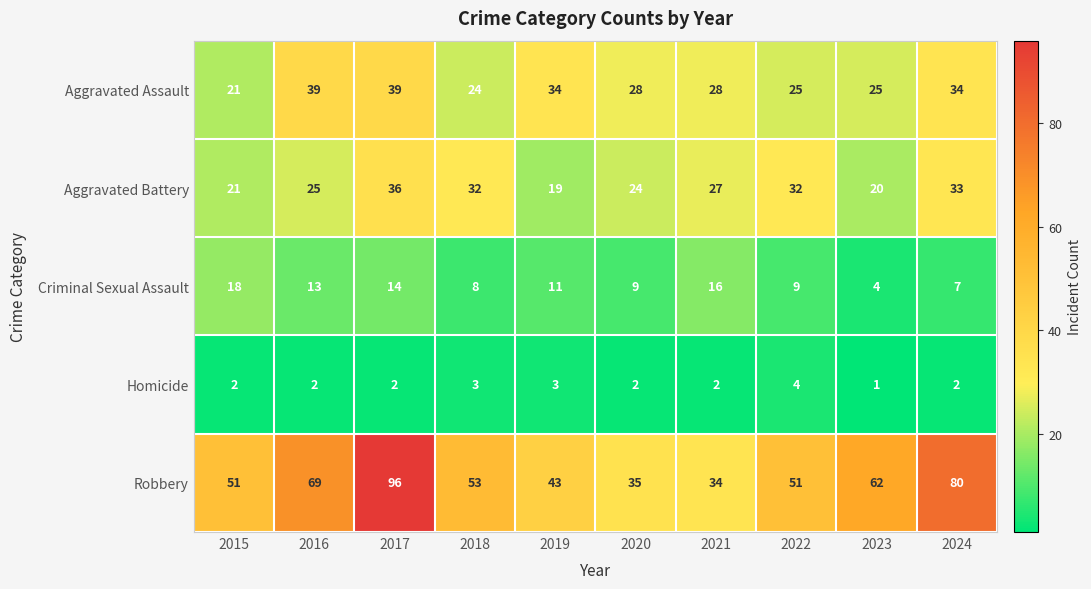

At which category is the sum across all series the highest?

2017